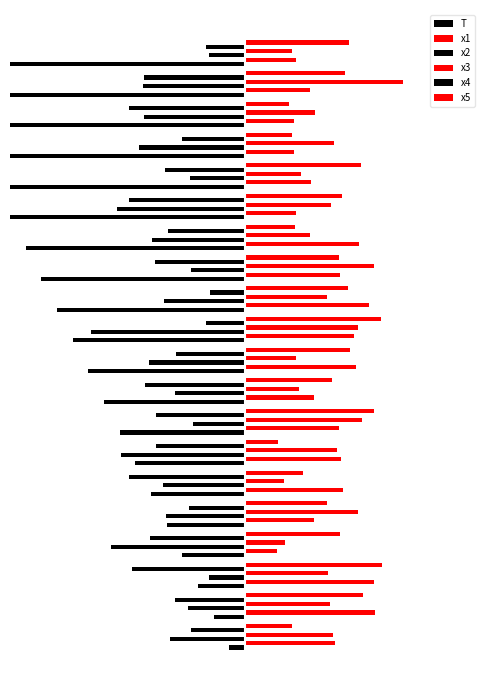

Reading right to left, transcribe all the data shown in this chart.

T: -20.0	-19.0	-18.0	-17.0	-16.0	-15.0	-14.0	-13.0	-12.0	-11.0	-10.0	-9.0	-8.0	-7.0	-6.0	-5.0	-4.0	-3.0	-2.0	-1.0
x1: 3.2	4.2	3.1	3.1	4.2	3.3	7.3	6.1	7.9	7.0	7.1	4.4	6.0	6.1	6.3	4.4	2.0	8.2	8.3	5.7
x2: -2.3	-6.5	-6.4	-6.8	-3.5	-8.2	-6.0	-3.4	-5.1	-9.8	-6.1	-4.5	-3.3	-7.9	-5.2	-5.0	-8.6	-2.3	-3.6	-4.8
x3: 3.0	10.1	4.5	5.7	3.6	5.5	4.1	8.2	5.2	7.2	3.2	3.4	7.5	5.9	2.5	7.2	2.5	5.3	5.4	5.6
x4: -2.5	-6.5	-7.4	-4.0	-5.1	-7.4	-4.9	-5.7	-2.2	-2.5	-4.4	-6.4	-5.7	-5.7	-7.4	-3.6	-6.1	-7.2	-4.4	-3.5
x5: 6.6	6.4	2.8	3.0	7.4	6.2	3.2	6.0	6.6	8.7	6.7	5.5	8.2	2.1	3.7	5.3	6.0	8.8	7.5	3.0